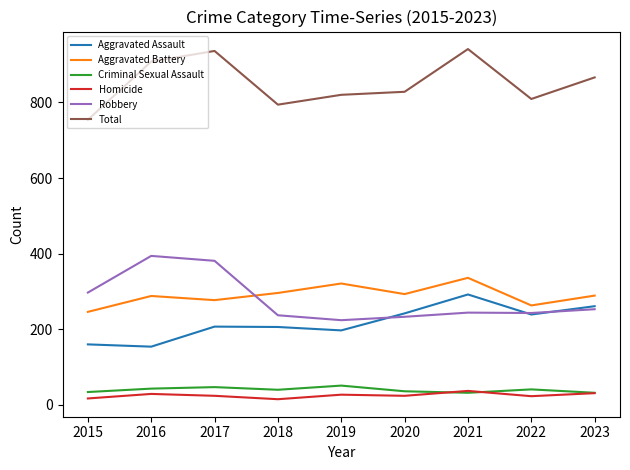

Between 2021 and 2022, which series saw the biggest shift?

Total